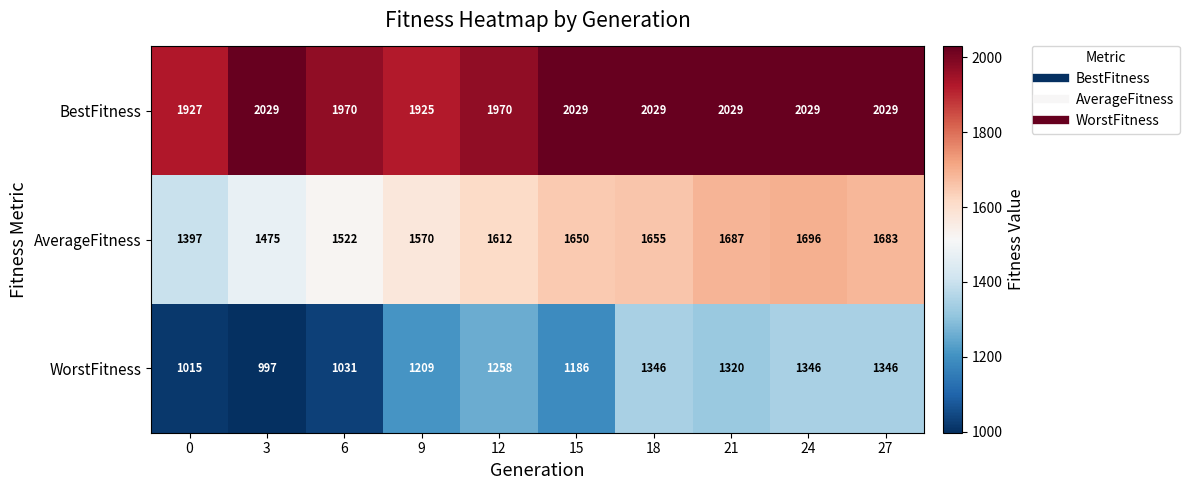

Reading right to left, list all the values displayed in this chart.

BestFitness: 27=2029	24=2029	21=2029	18=2029	15=2029	12=1970	9=1925	6=1970	3=2029	0=1927
AverageFitness: 27=1683	24=1696	21=1687	18=1655	15=1650	12=1612	9=1570	6=1522	3=1475	0=1397
WorstFitness: 27=1346	24=1346	21=1320	18=1346	15=1186	12=1258	9=1209	6=1031	3=997	0=1015